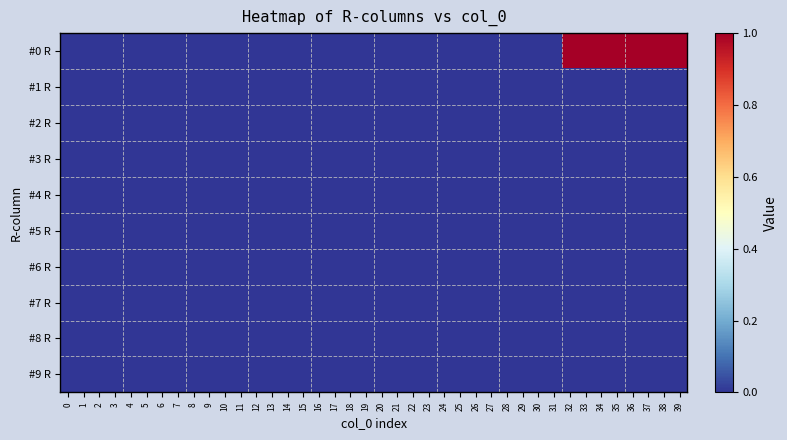

Rank the series by their maximum value, from lowest to highest.

#1 R, #2 R, #3 R, #4 R, #5 R, #6 R, #7 R, #8 R, #9 R, #0 R